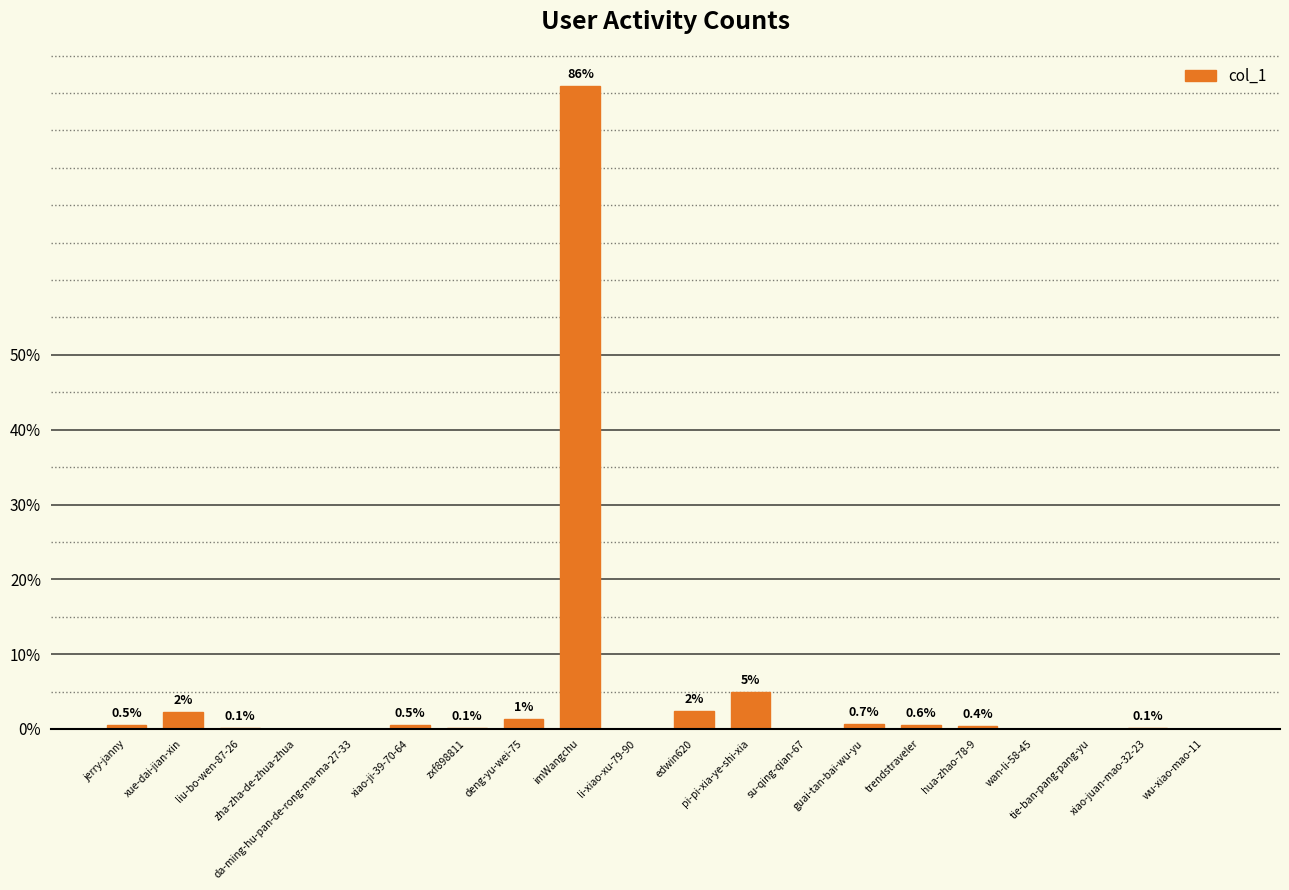

What is the greatest value displayed?

85.9